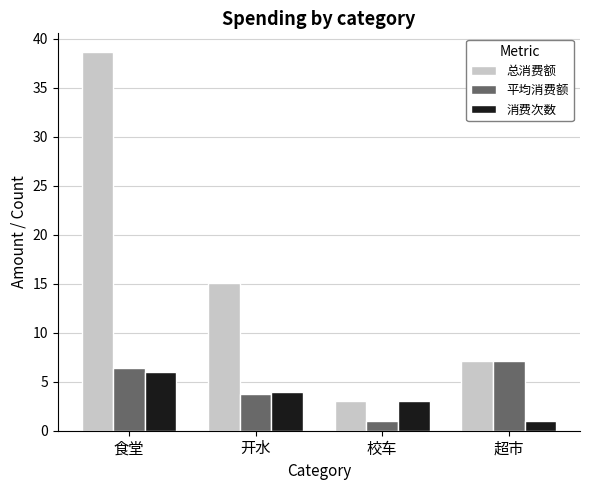

What is the label of the 1st bar from the left?

食堂